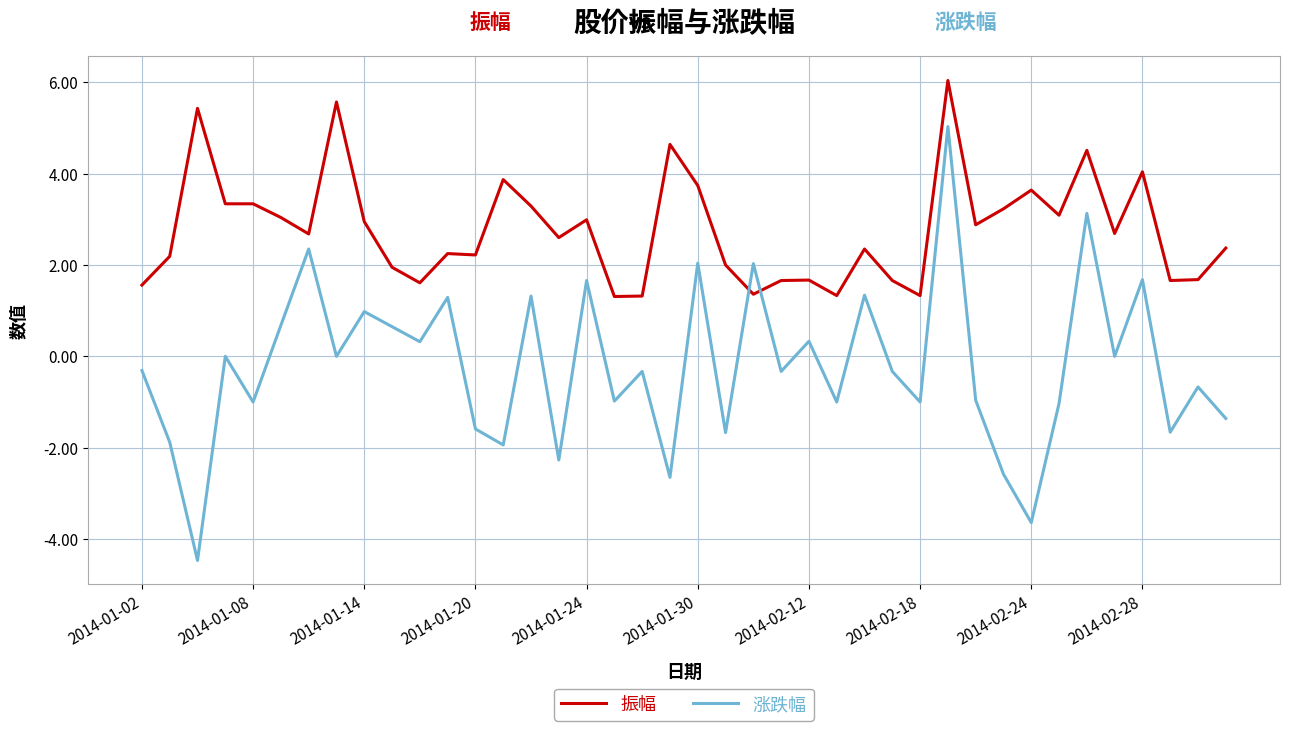

What is the maximum value for 涨跌幅?

5.0